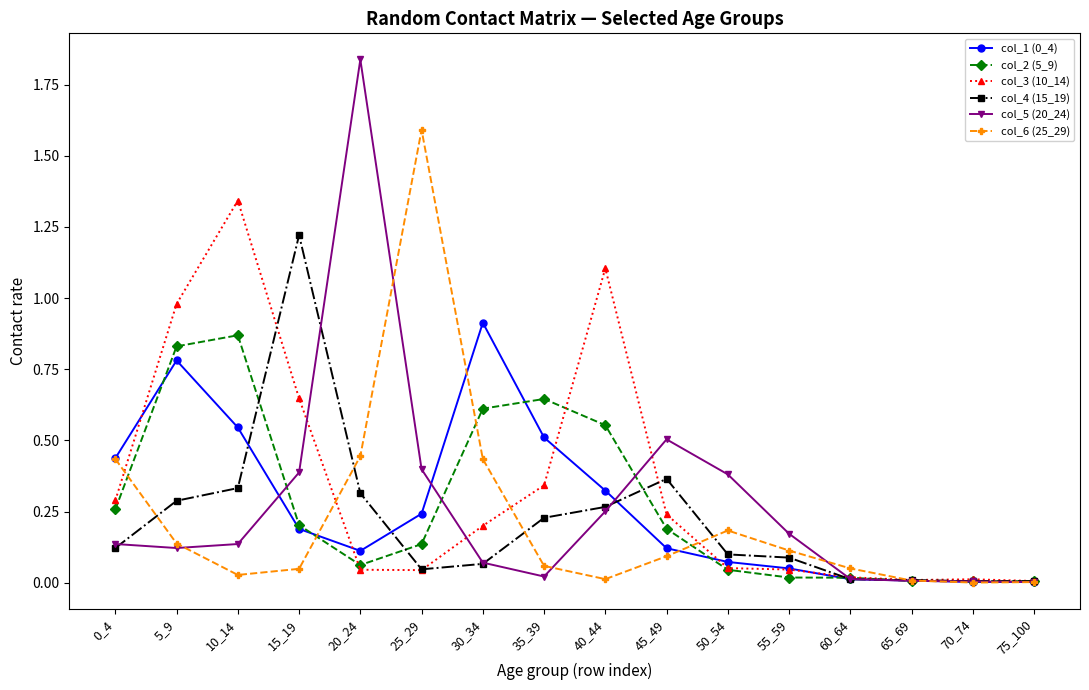

At which category does the chart reach its peak across all series?

20_24